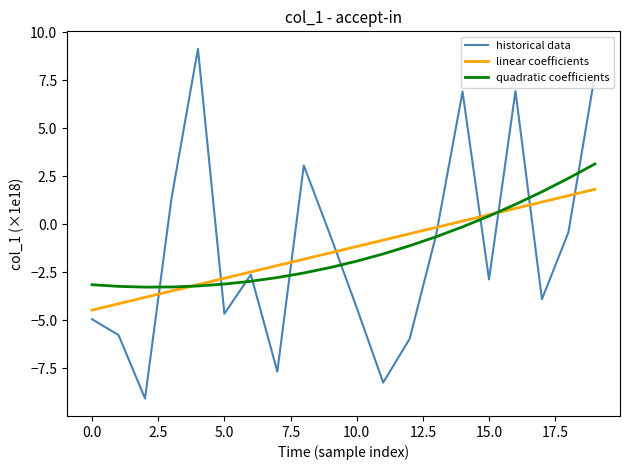

What is the minimum value shown in the chart?

-9.1